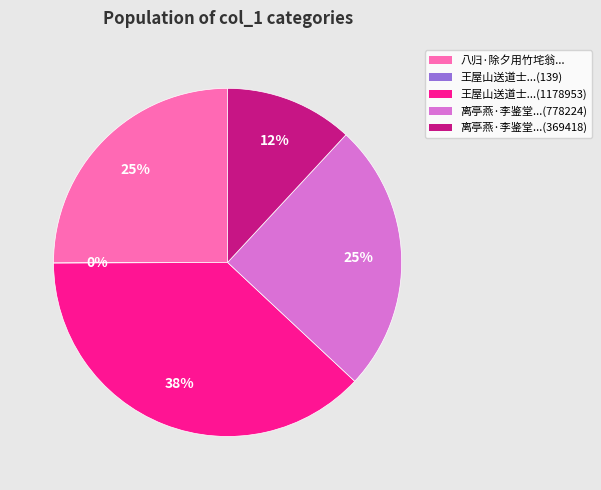

To the nearest percent, what is the difference between the largest and smallest slice percentages?

38%